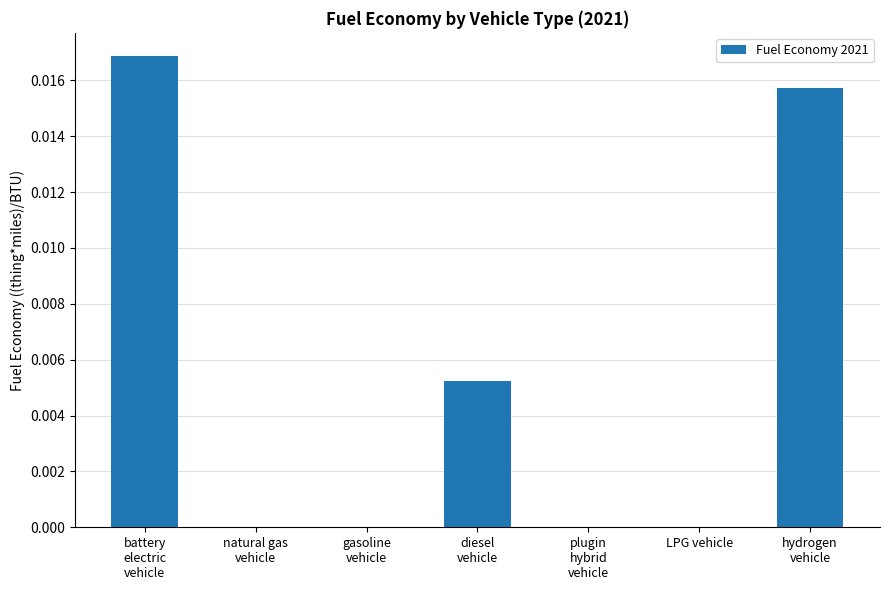

How many distinct data groups are displayed?

1